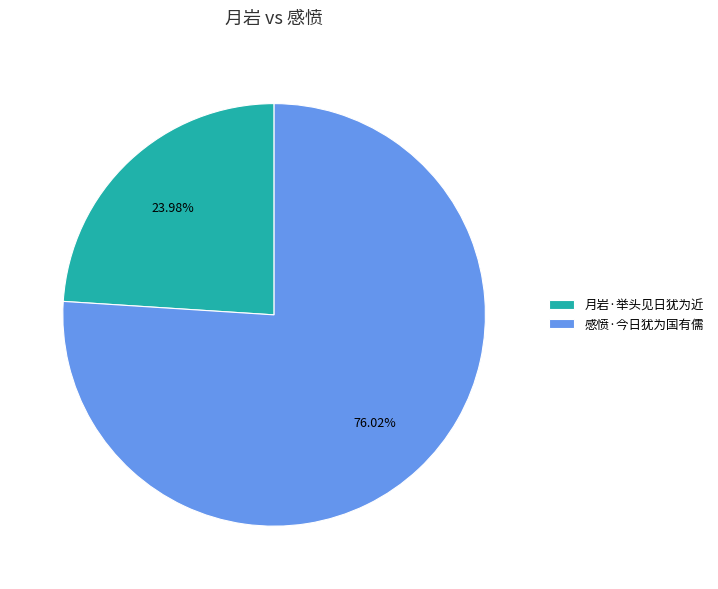

What portion of the pie excludes 感愤·今日犹为国有儒?

24.0%